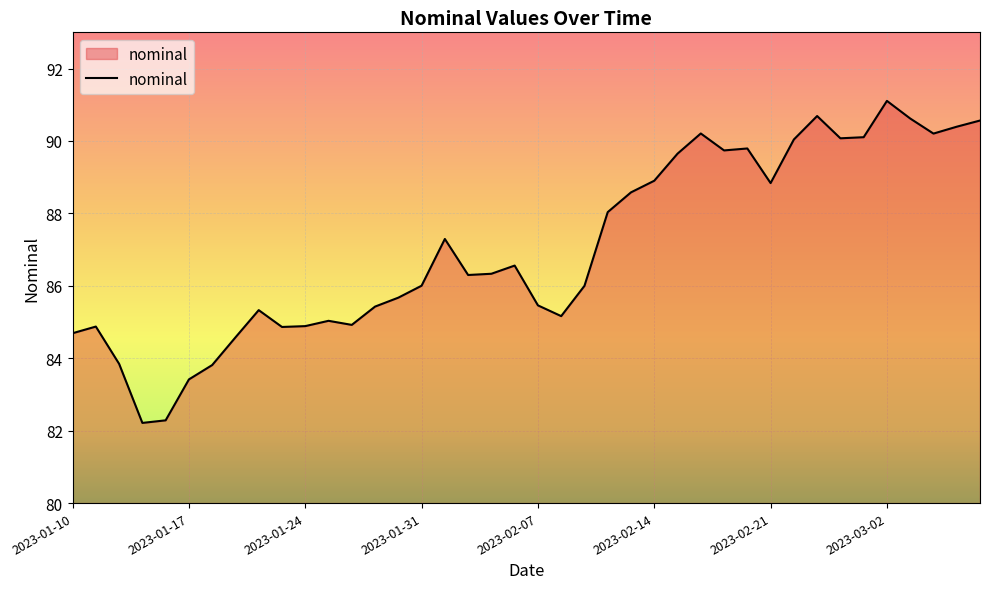

What is the difference between the maximum and minimum values?

8.9